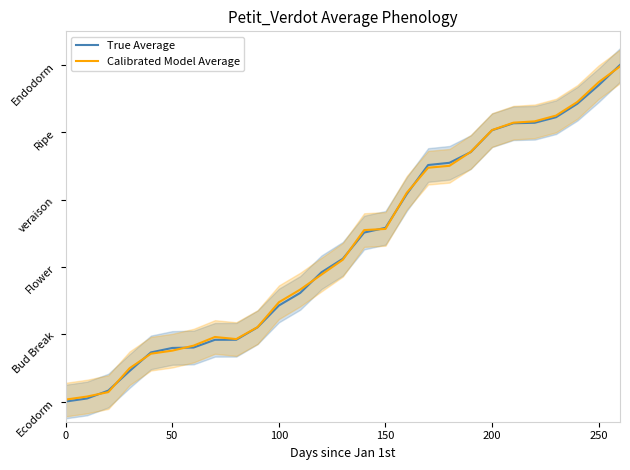

Is the value of True Average at 20 greater than the value of Calibrated Model Average at 14?

Yes